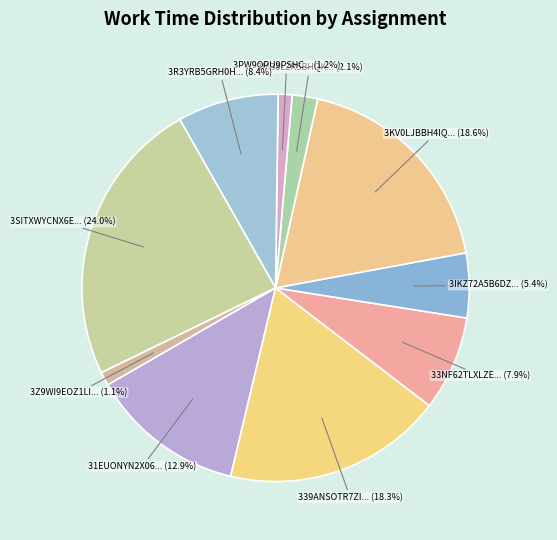

Rank the categories by value from lowest to highest.

3Z9WI9EOZ1LIPPNEHID1JVE96POKHN, 3PW9OPU9PSHC4YYAQN4CRCC880I21W, 3MB8LZR5BHQKBL6483SZBN7GN6XKLU, 3IKZ72A5B6DZJZHBJ5HH82J0K5GFNP, 33NF62TLXLZEGVI45IGMV8UOJHSKJS, 3R3YRB5GRH0HIYKC5Q7B8W03VLWUAJ, 31EUONYN2X06XH3DKZMY5DMRY99OV1, 339ANSOTR7ZILKYYN0VMJ7FO623KIG, 3KV0LJBBH4IQ471KYZ2BCC8JI3LRM0, 3SITXWYCNX6EICJZG9IUNEJD7LLXBW